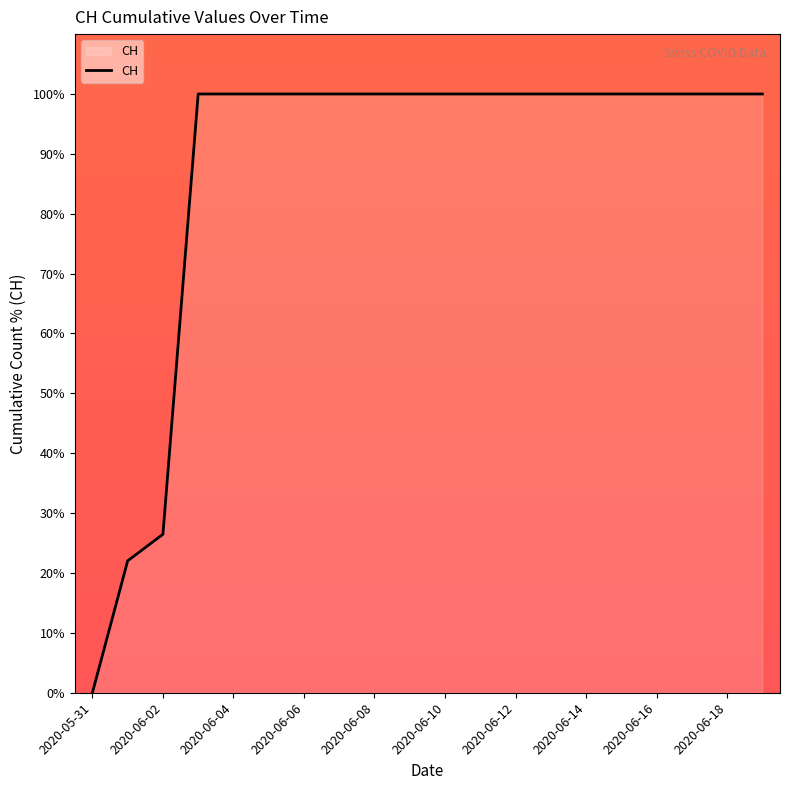

What is the difference between the maximum and minimum values?

100.0